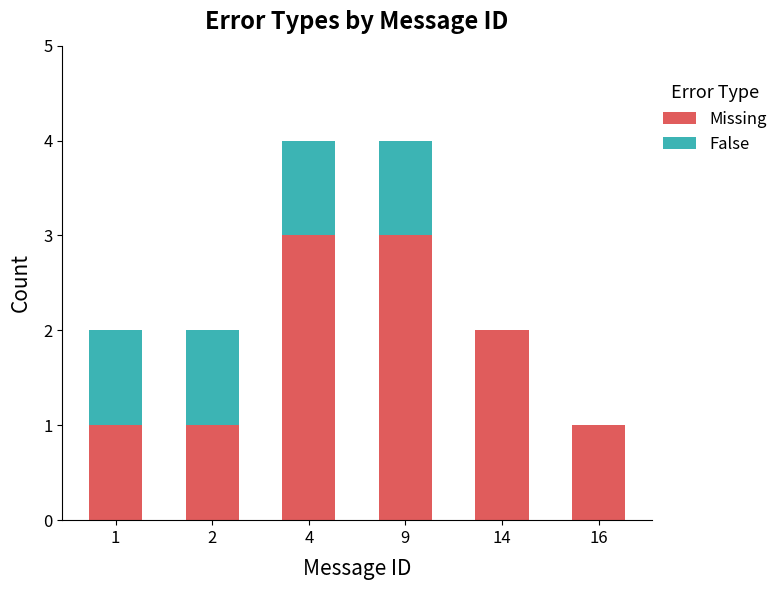

The value of Missing at 14 is 3. True or false?

False